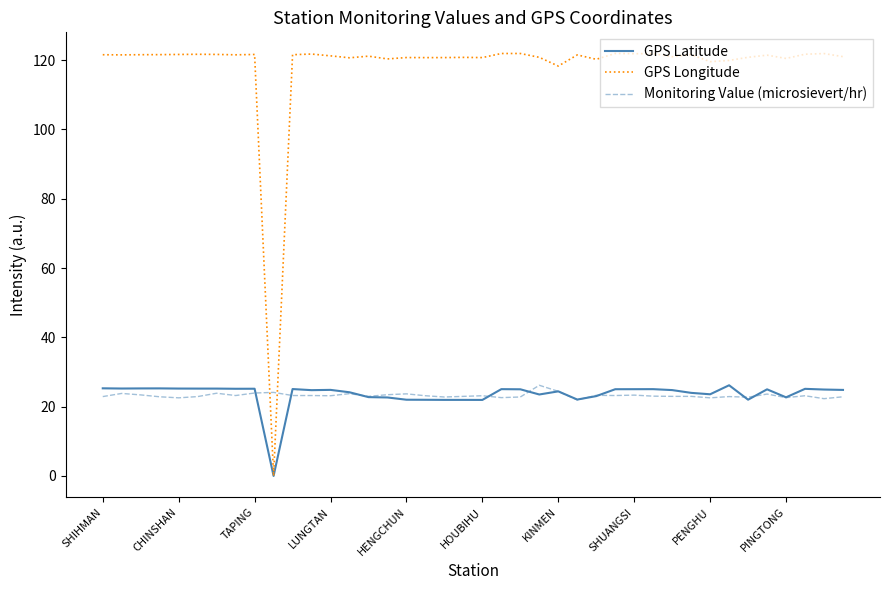

Which series has the largest range (max minus min)?

GPS Longitude